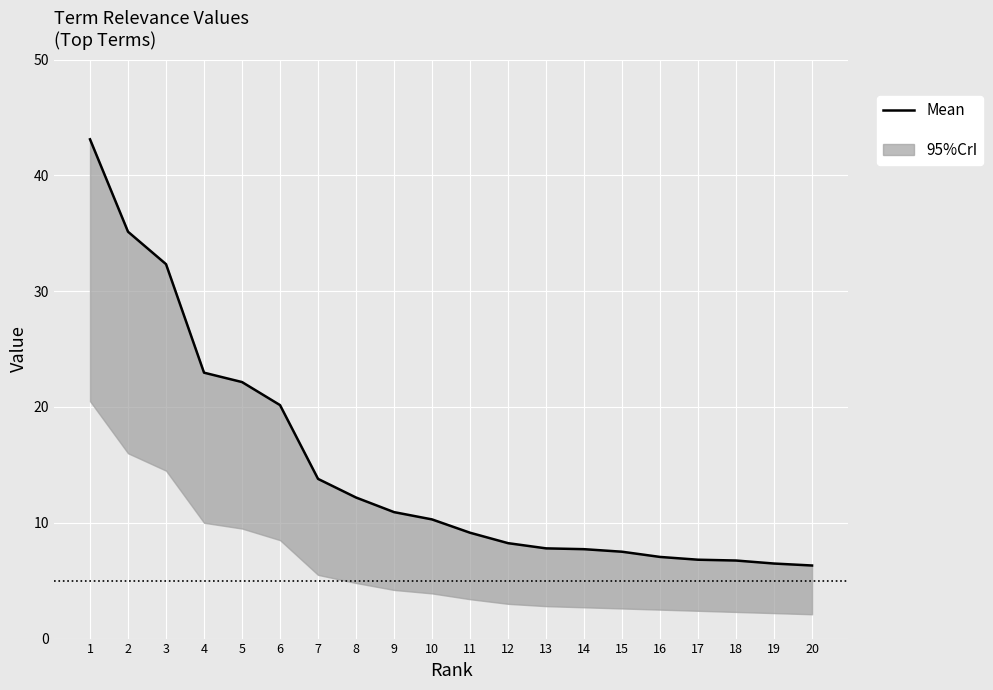

What is the change in value from 6 to 9?

-9.2